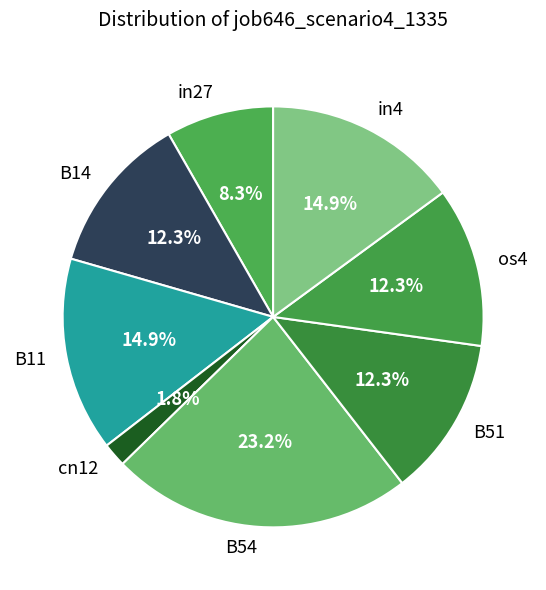

To the nearest percent, what portion does in27 represent?

8%